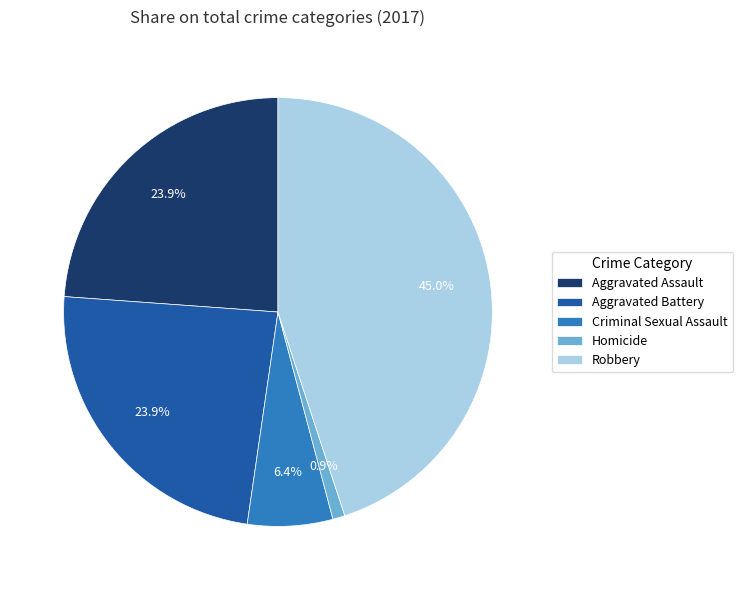

Approximately how many times larger is the value at Aggravated Battery compared to Homicide?

26.0